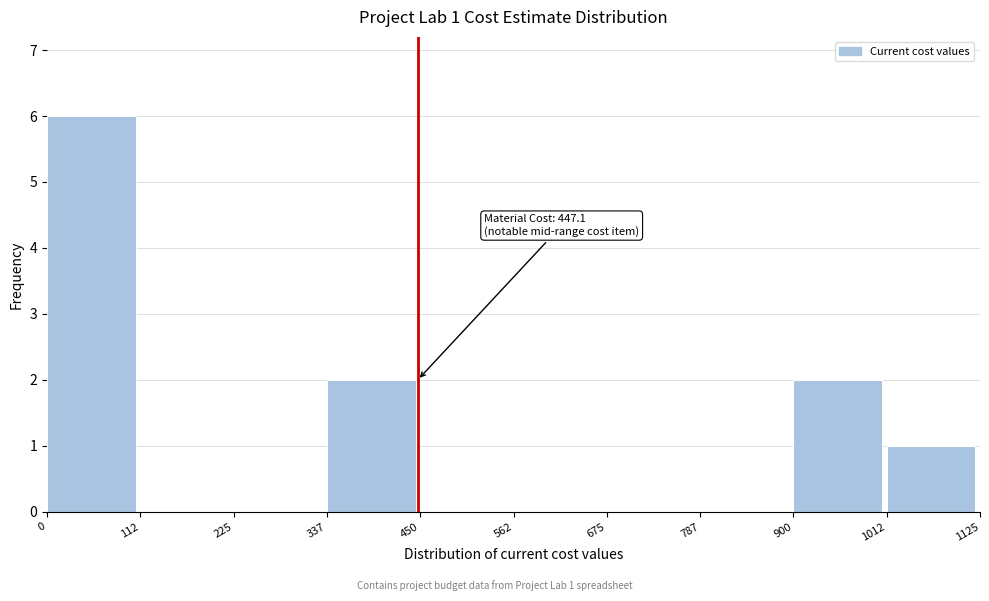

Over which range of the x-axis is the bar tallest?

0 to 112